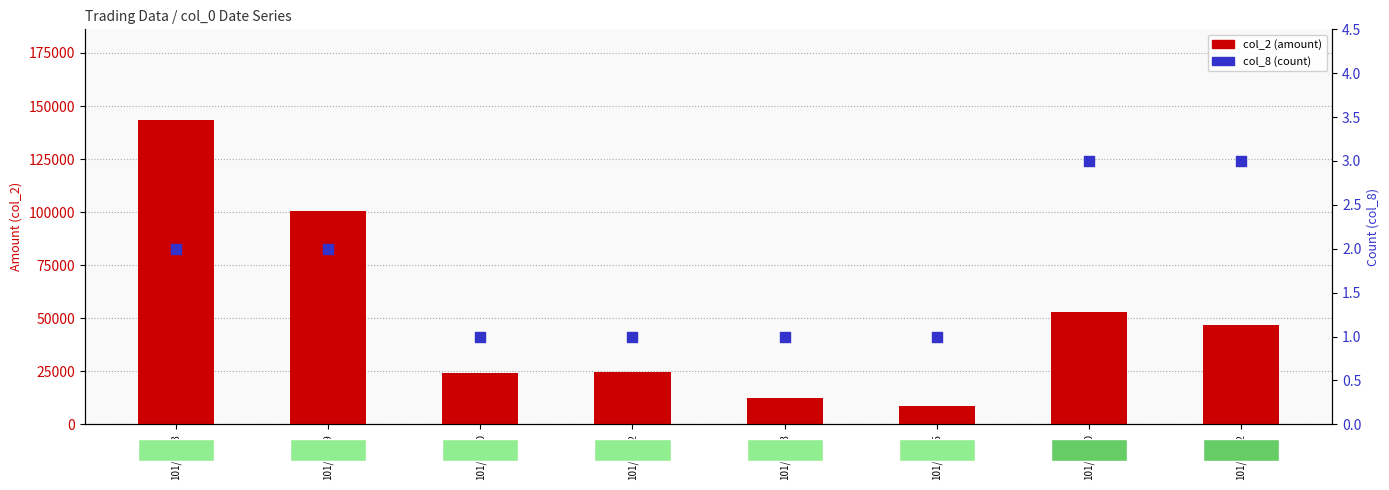

What is the total value across all series at 101/03/29?

100622